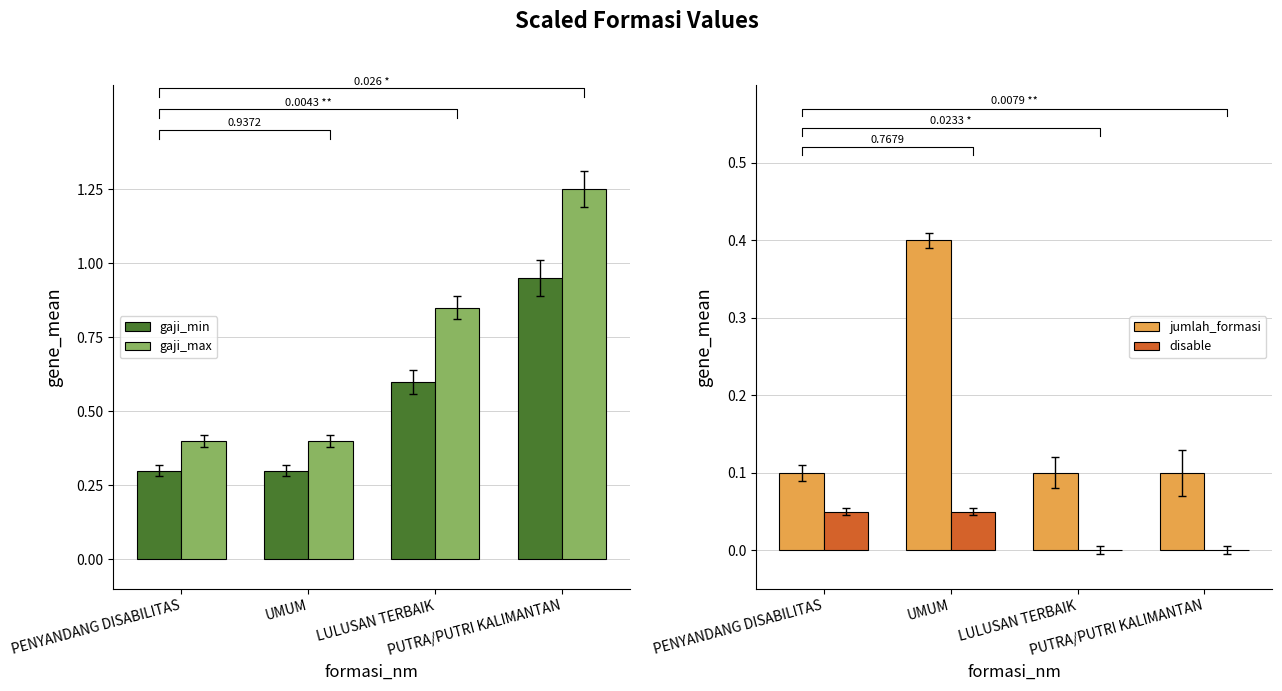

The gaji_min series shows 0.2 at UMUM. True or false?

False